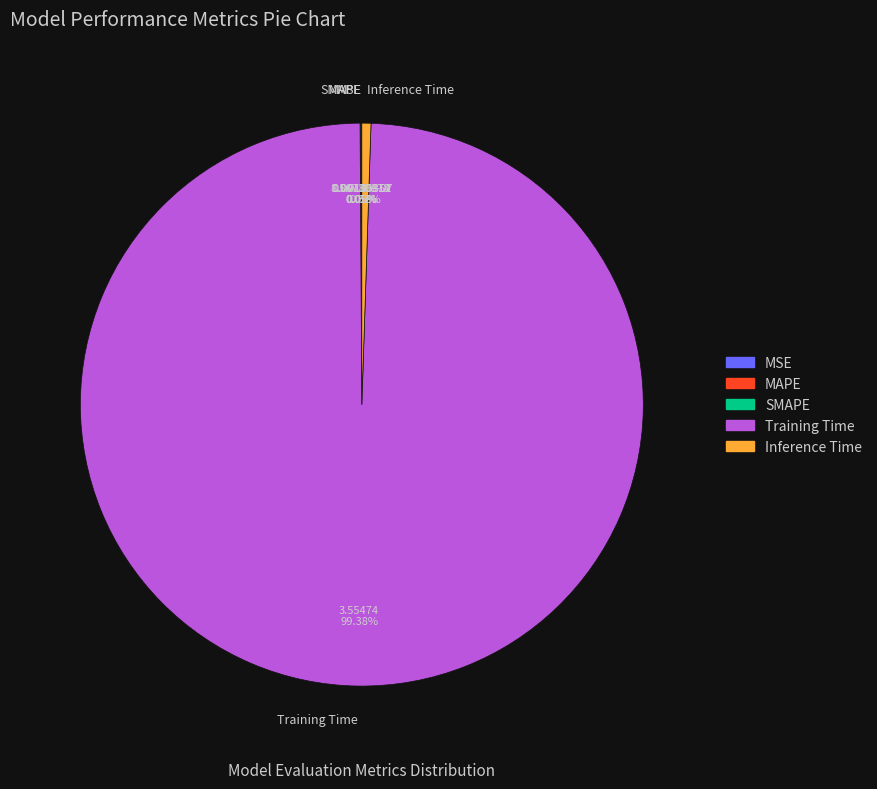

To the nearest percent, what is the average slice percentage?

20%